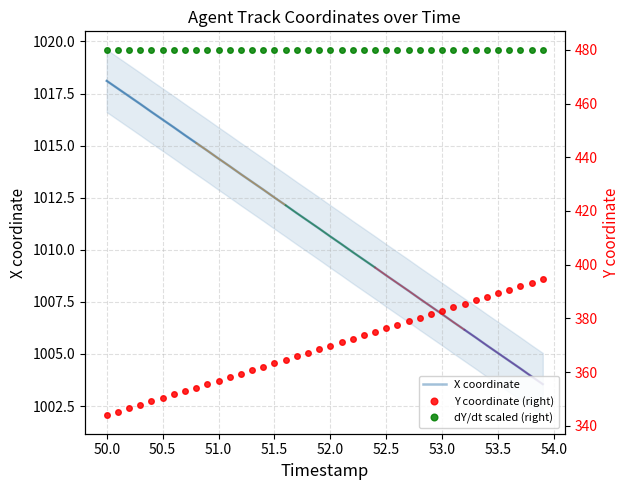

What is the minimum value shown in the chart?

343.8